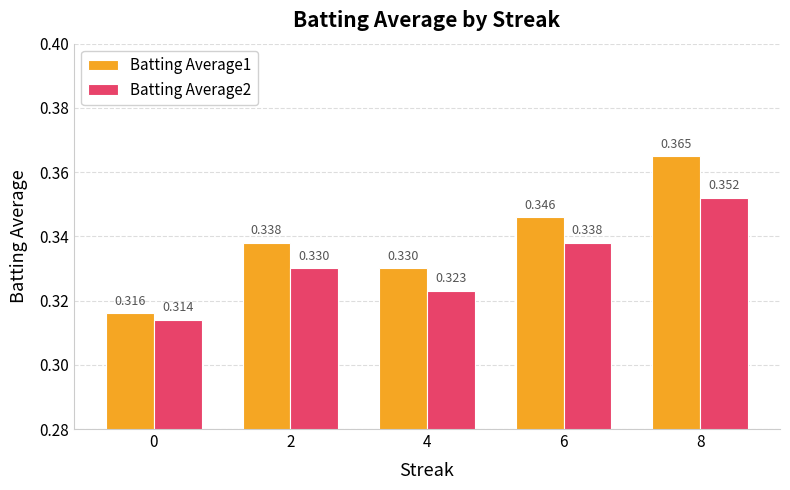

Reading right to left, transcribe all the data shown in this chart.

Batting Average1: 0.4	0.3	0.3	0.3	0.3
Batting Average2: 0.4	0.3	0.3	0.3	0.3